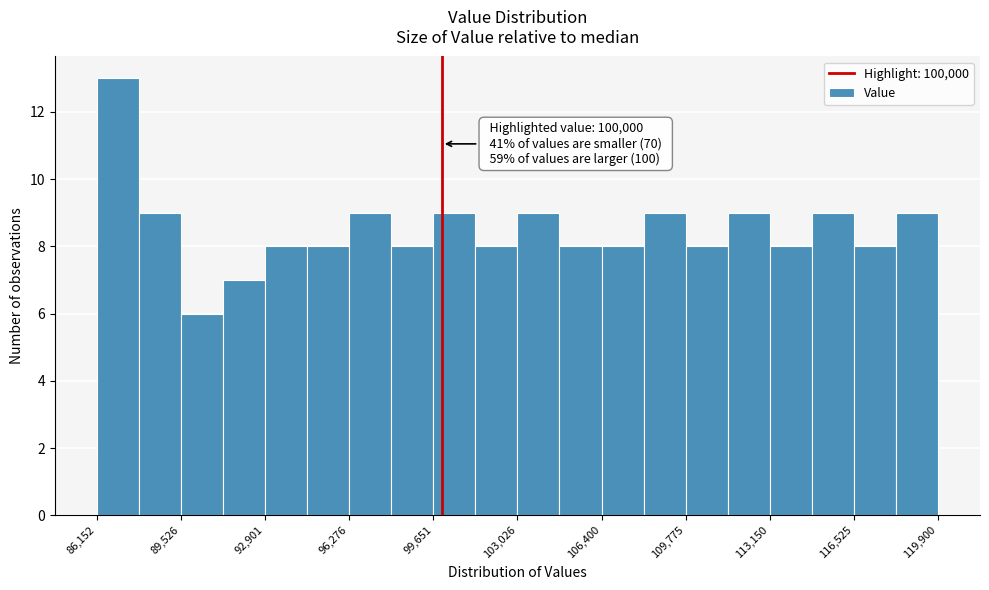

Around what value on the x-axis is the tallest bar? Give the approximate position of its centre, as read against the axis.

87000